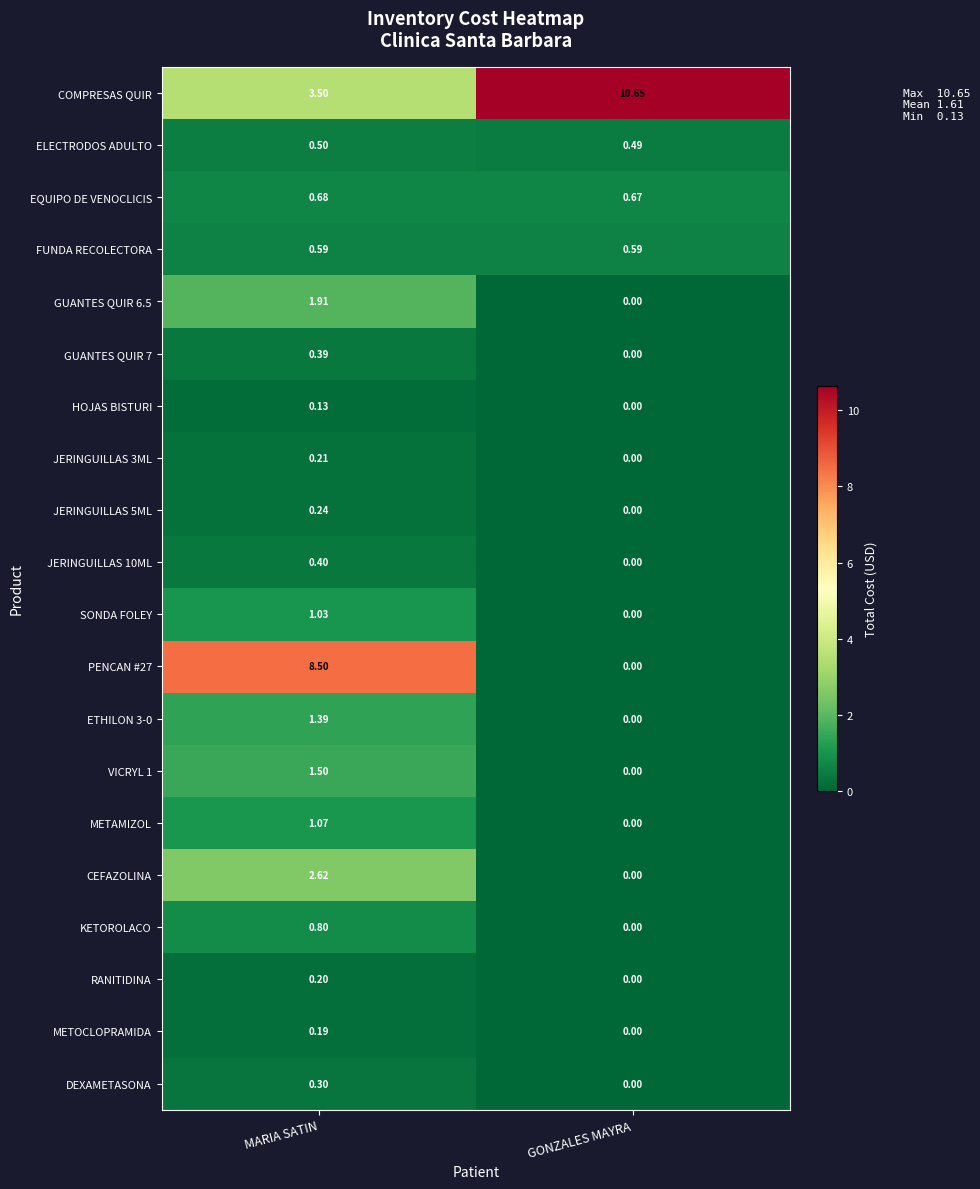

Where does the GUANTES QUIR 6.5 series first go above 1?

MARIA SATIN